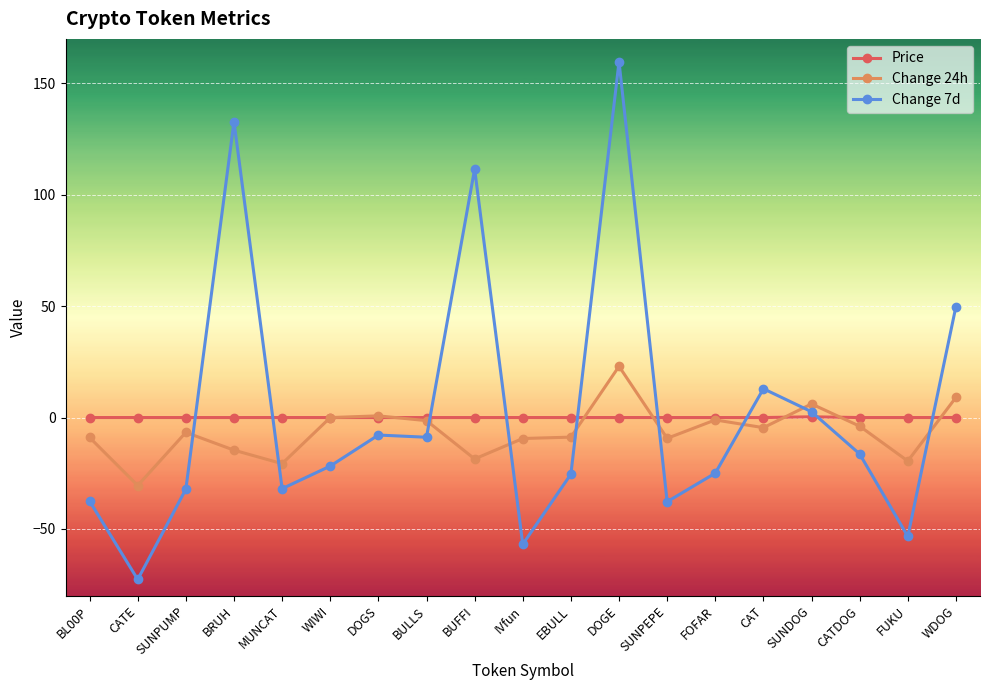

Which series has the widest spread of values?

Change 7d